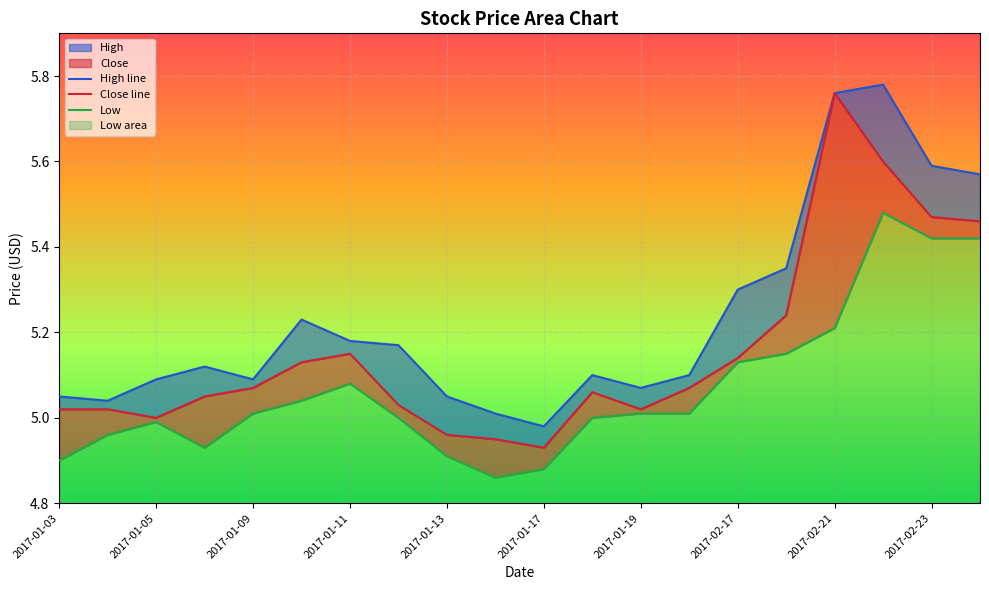

How many interior local valleys does the Low series have?

2